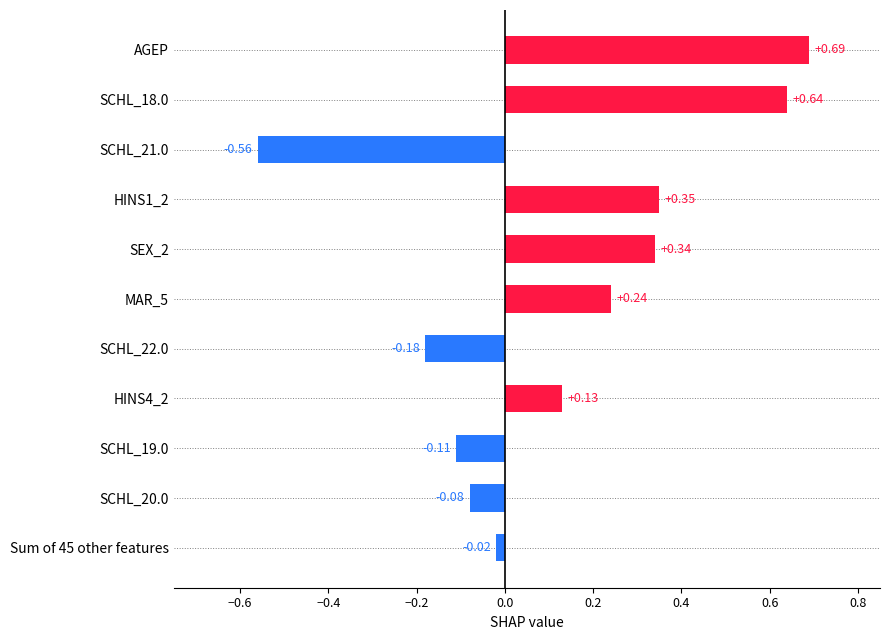

What is the sum of all values?

1.4